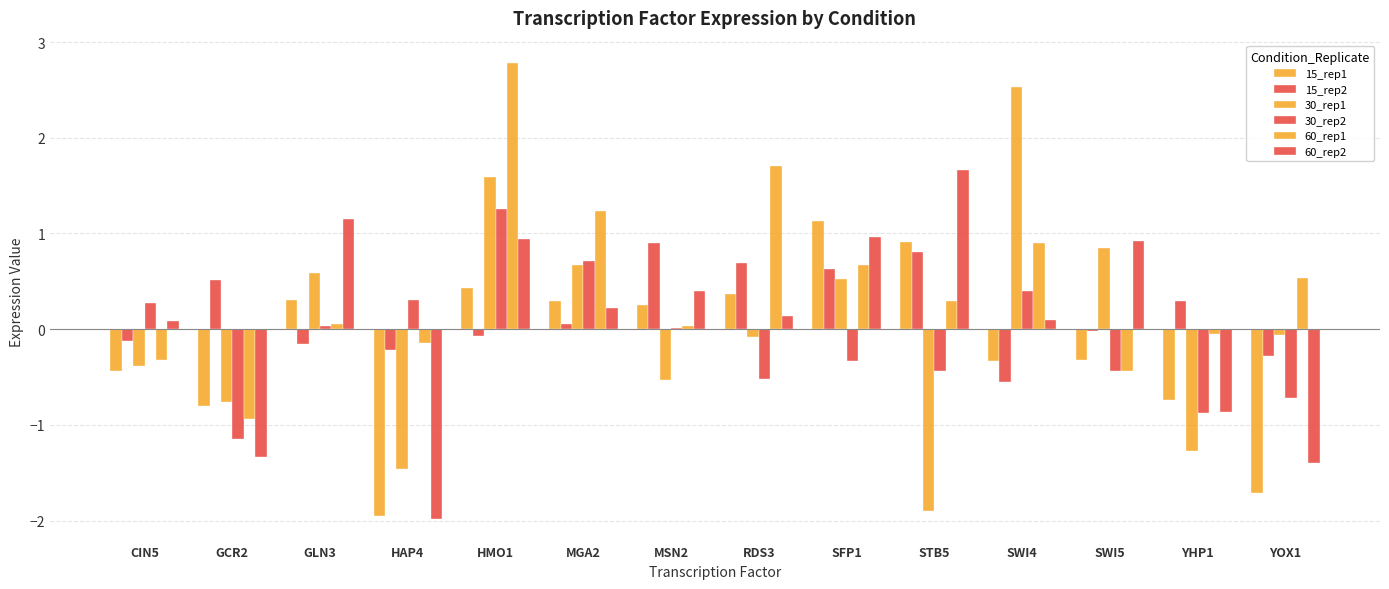

Which series has the largest total across all categories?

60_rep1